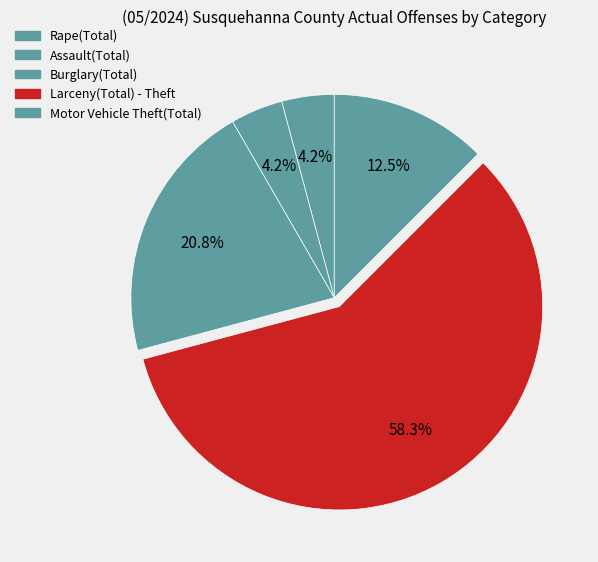

Which slice is the smallest?

Rape(Total)